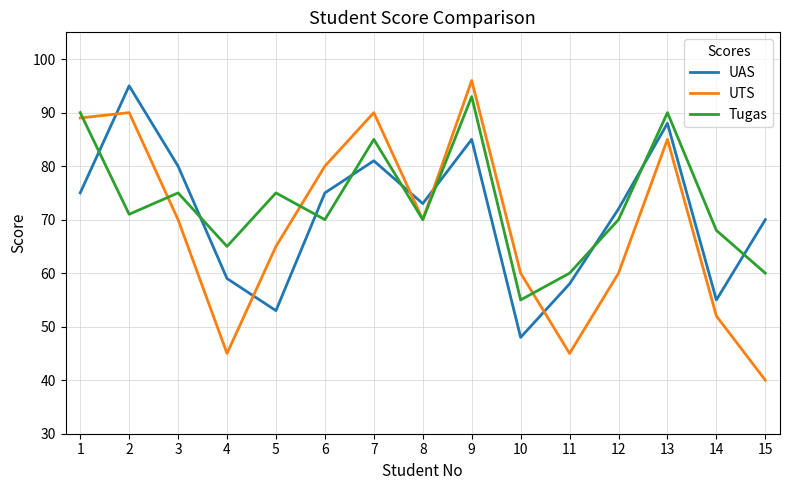

What is the total value across all series at 14?

175